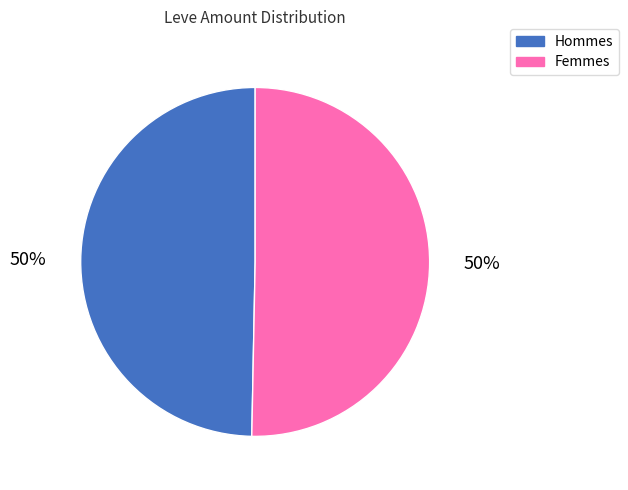

To the nearest percent, what is the average slice percentage?

50%